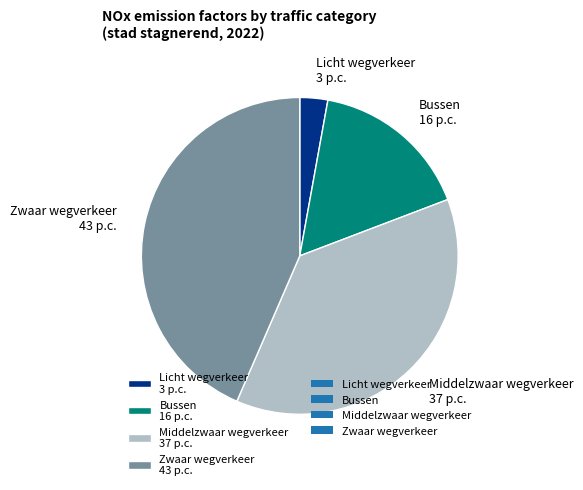

Which has a higher value, Bussen or Zwaar wegverkeer?

Zwaar wegverkeer